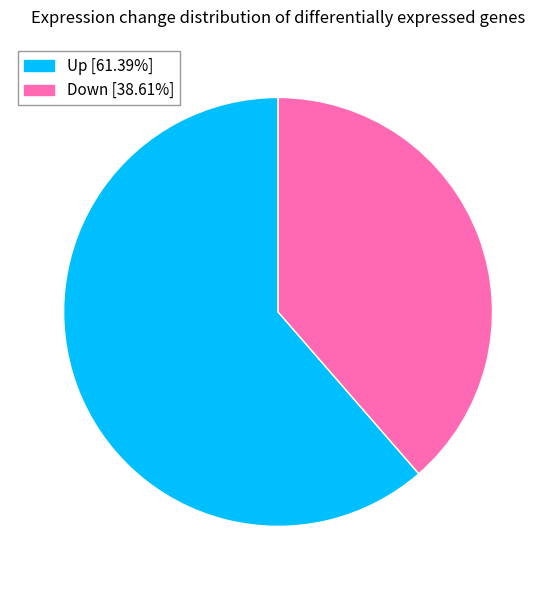

Which category accounts for the majority?

Up